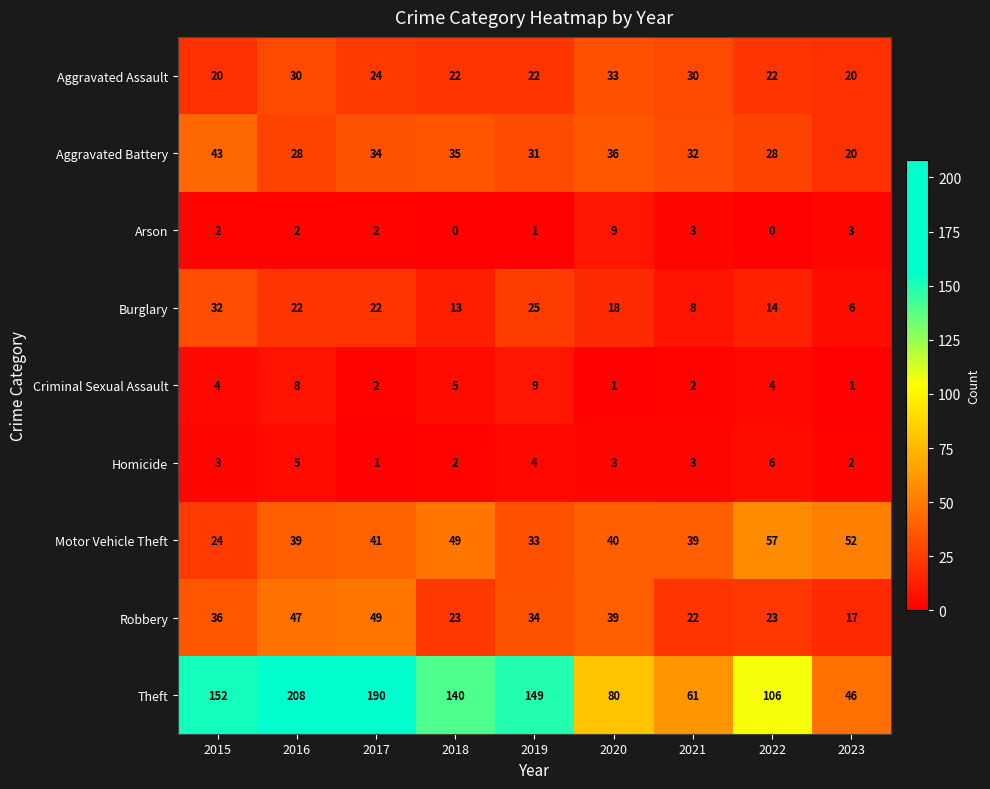

At which label does Arson reach its peak?

2020